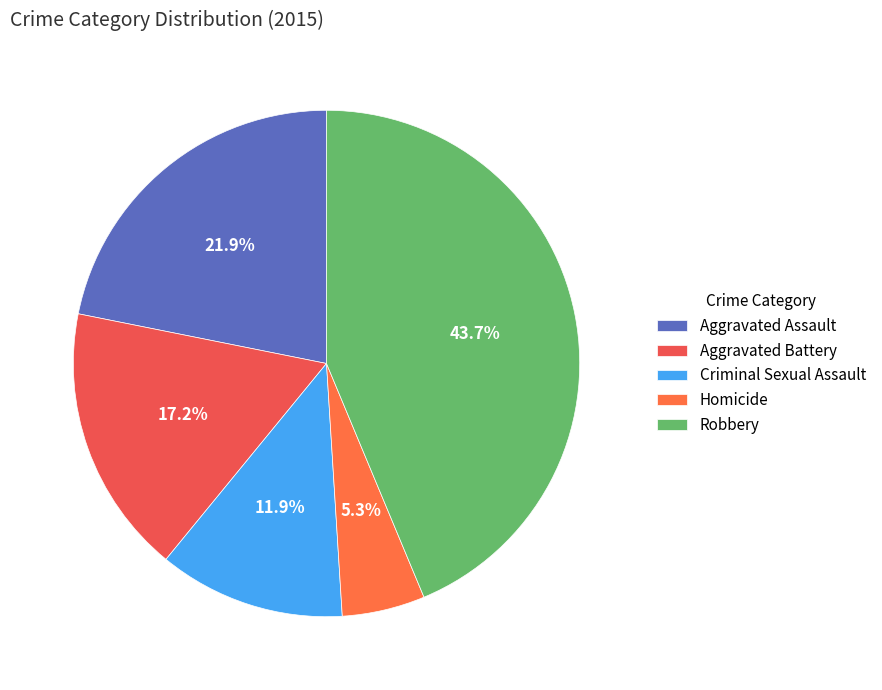

The Homicide slice represents 1% of the pie. True or false?

False